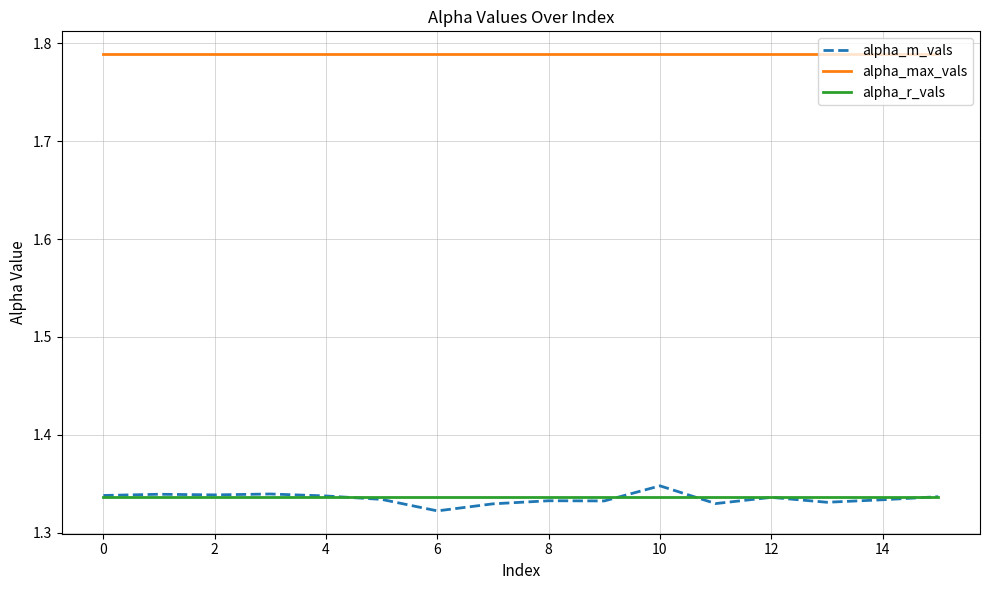

In alpha_m_vals, how many points are lower than both neighbors (excluding endpoints)?

5